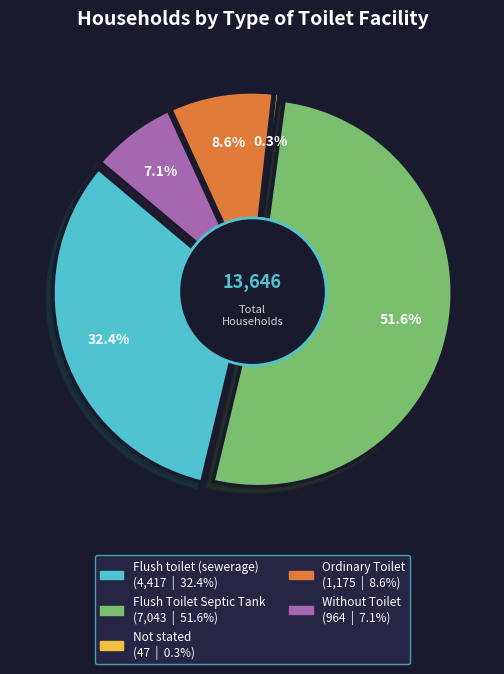

What is the smallest slice in the pie chart?

Not stated